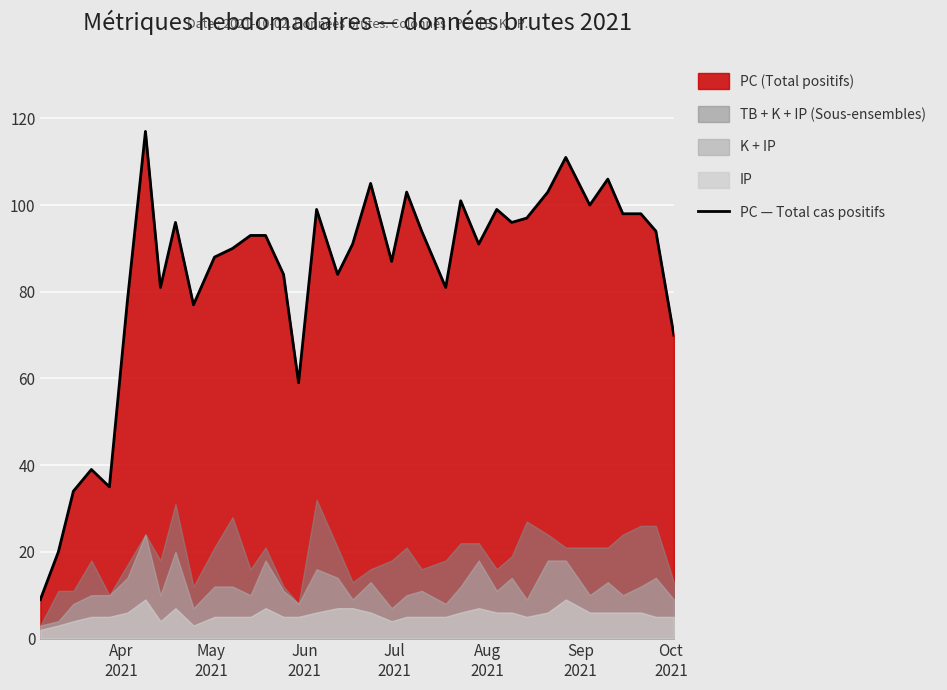

How many interior local valleys (lower than both neighbors) does the data have?

10